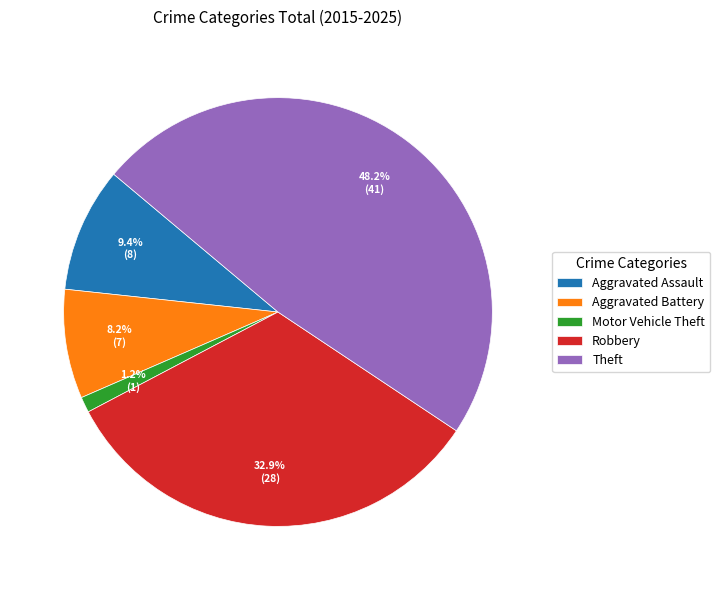

To the nearest percent, what portion does Motor Vehicle Theft represent?

1%